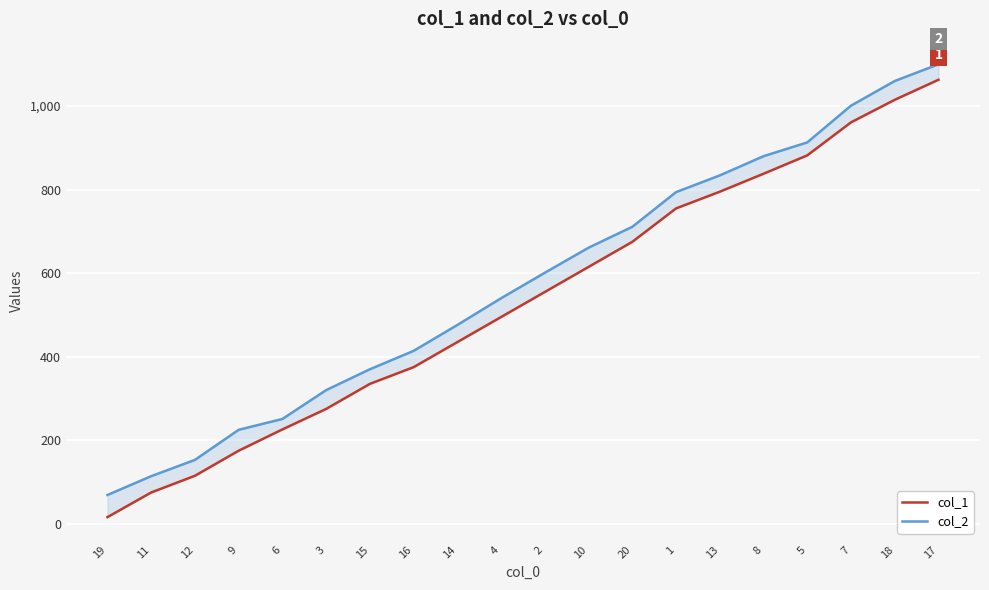

What is the label of the 5th point from the right?

8